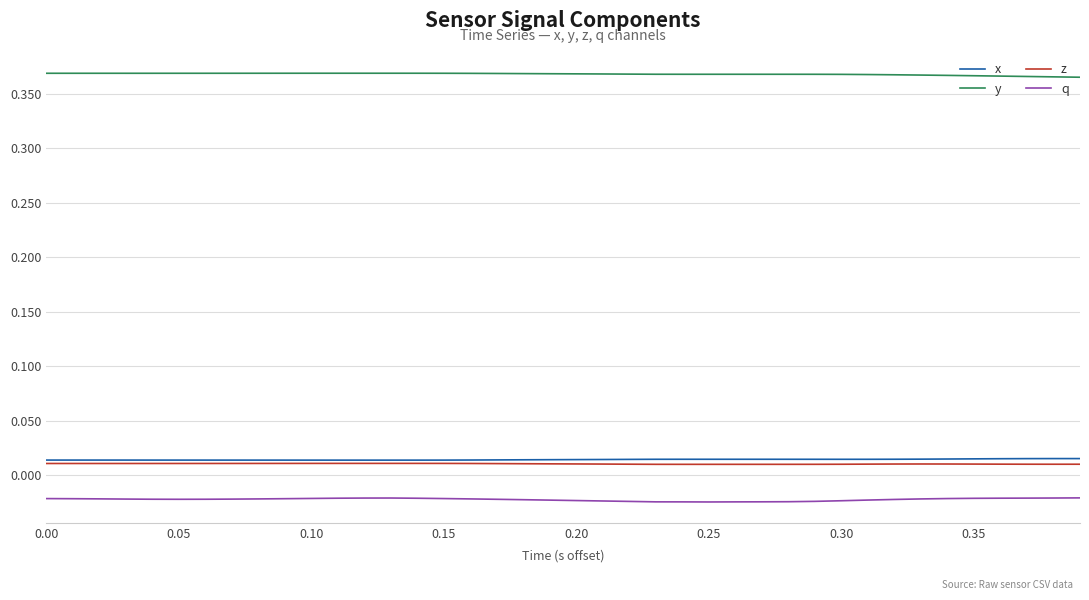

Which series has the largest total across all categories?

y